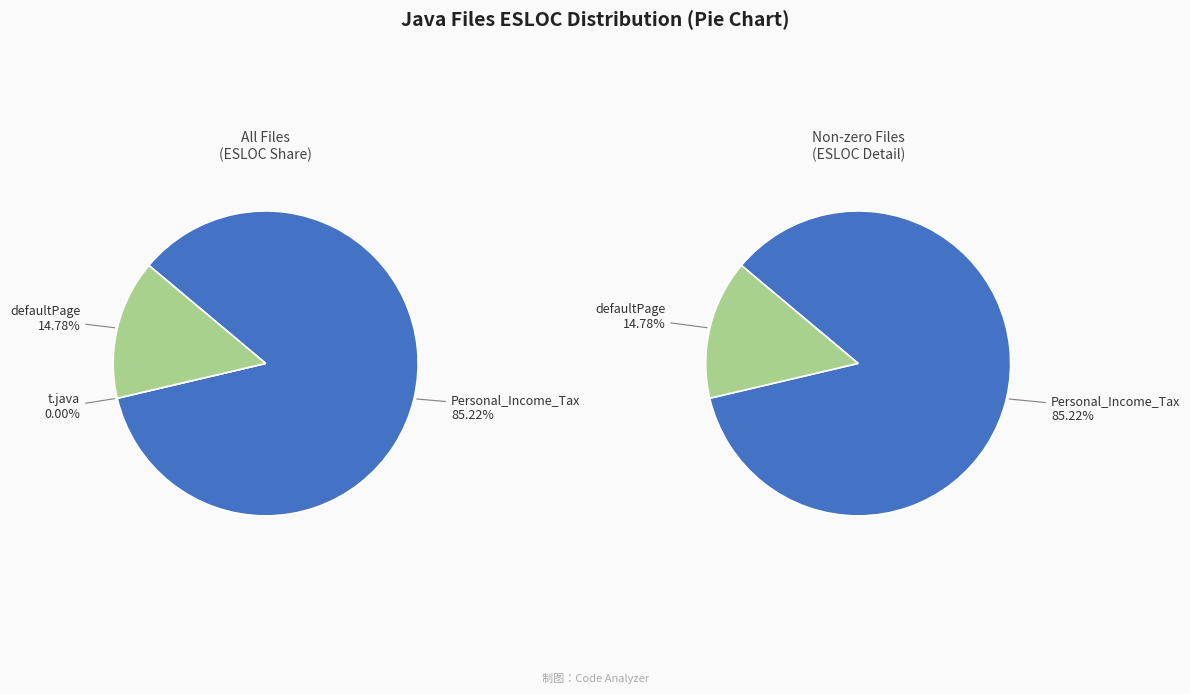

Between defaultPage.java and Personal_Income_Tax.java, which is larger?

Personal_Income_Tax.java